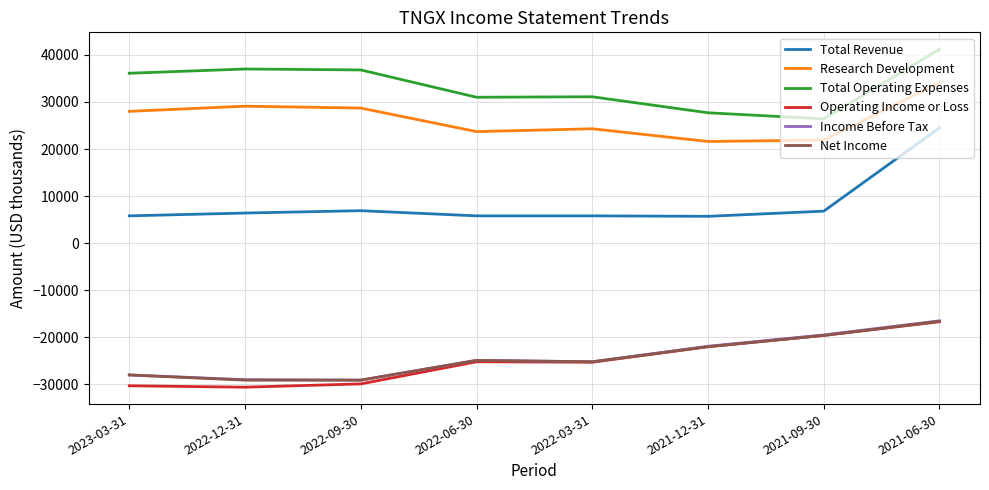

What is the average value of the Net Income series?

-24312